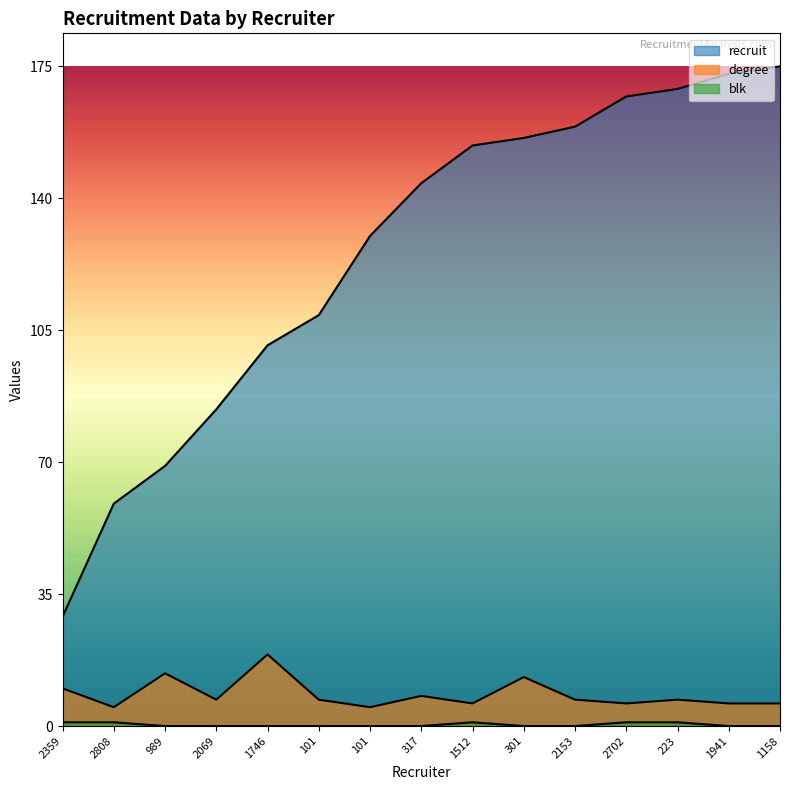

The value of blk at 2359 is 1. True or false?

True